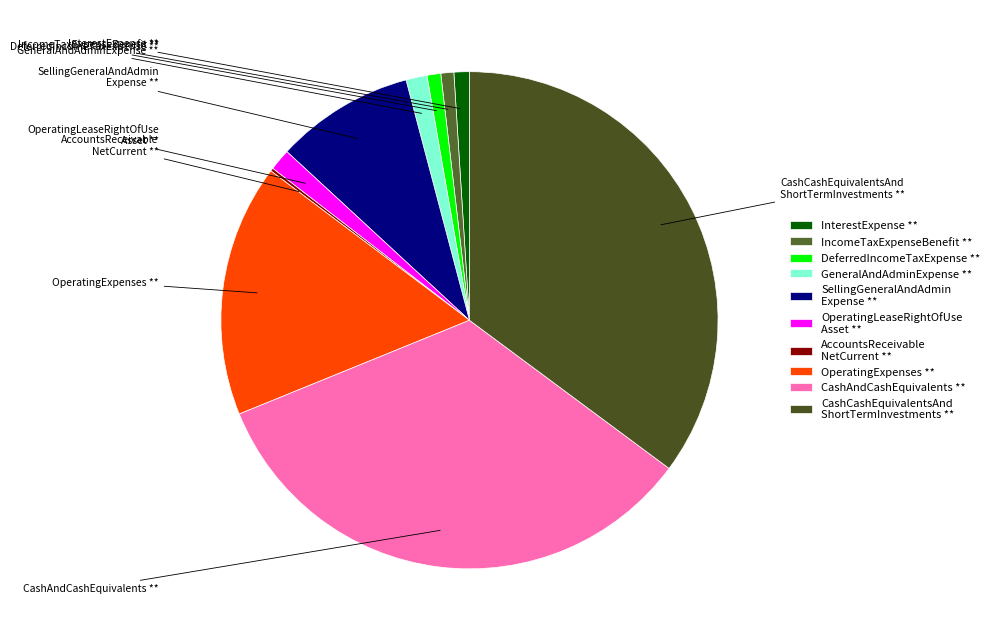

What is the largest slice in the pie chart?

CashCashEquivalentsAnd ShortTermInvestments **